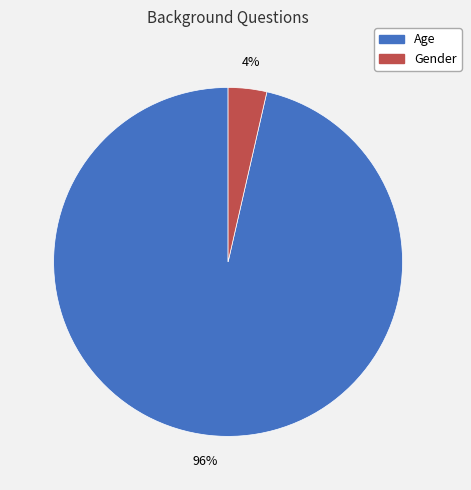

The Age slice represents 82% of the pie. True or false?

False